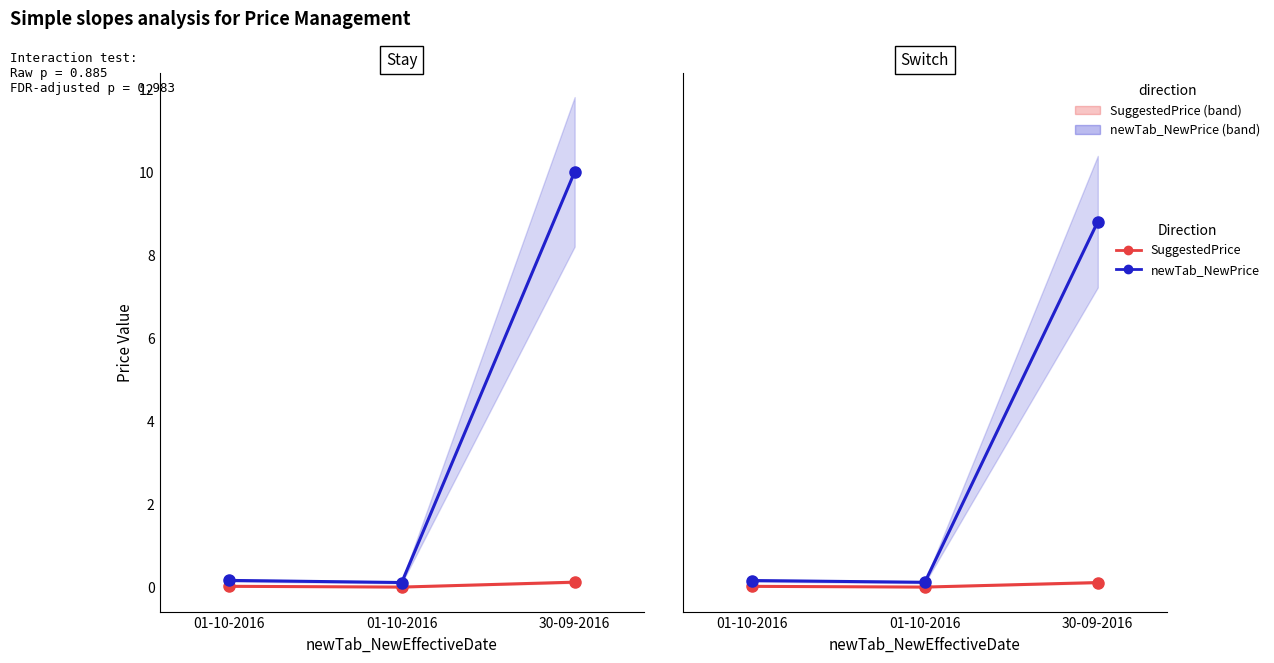

Rank the series by their average value, from lowest to highest.

SuggestedPrice, newTab_NewPrice